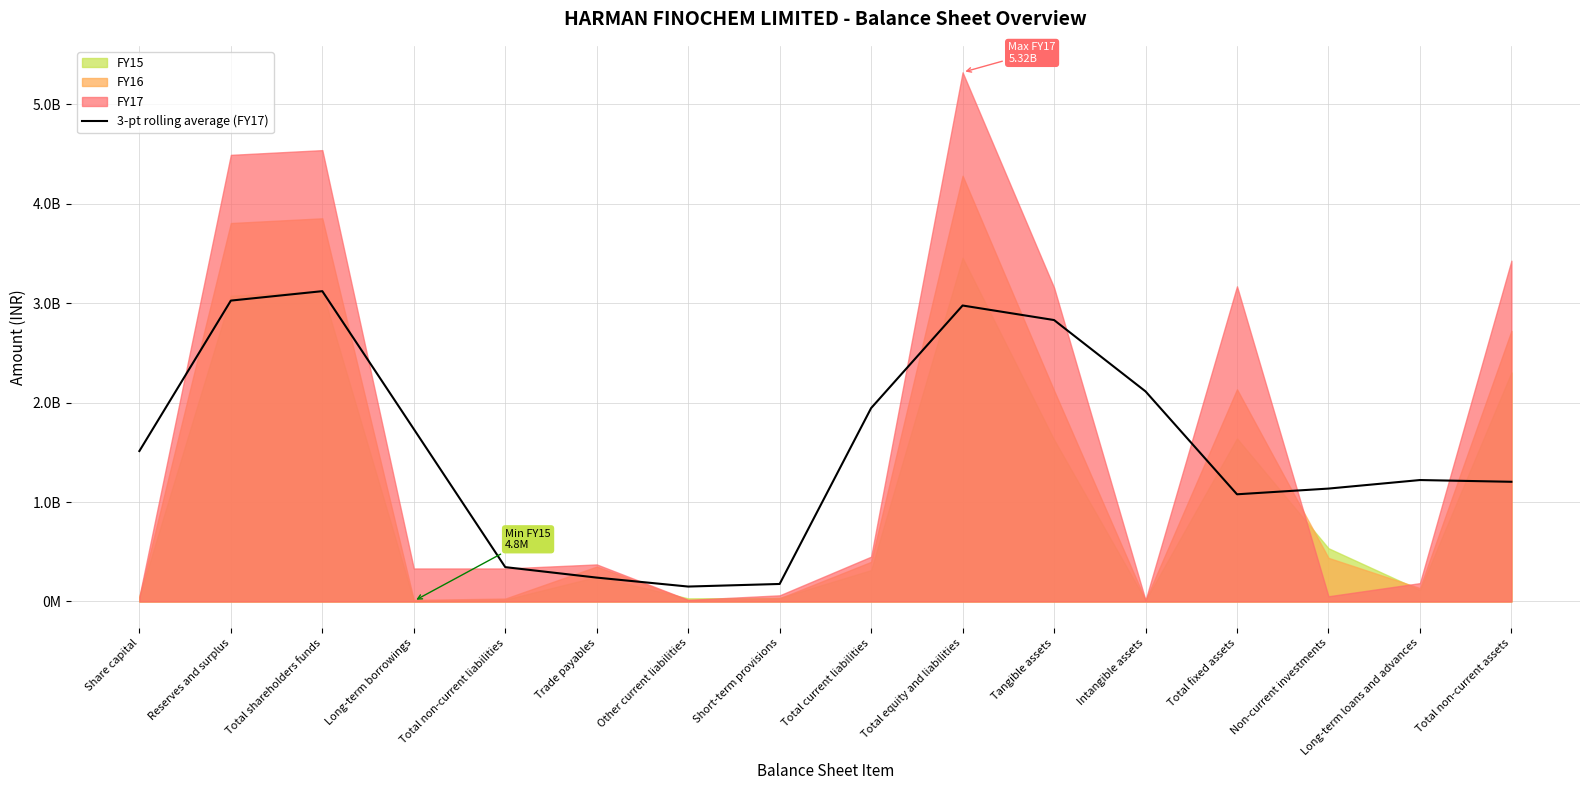

Does the chart display data point markers on the line(s)?

No